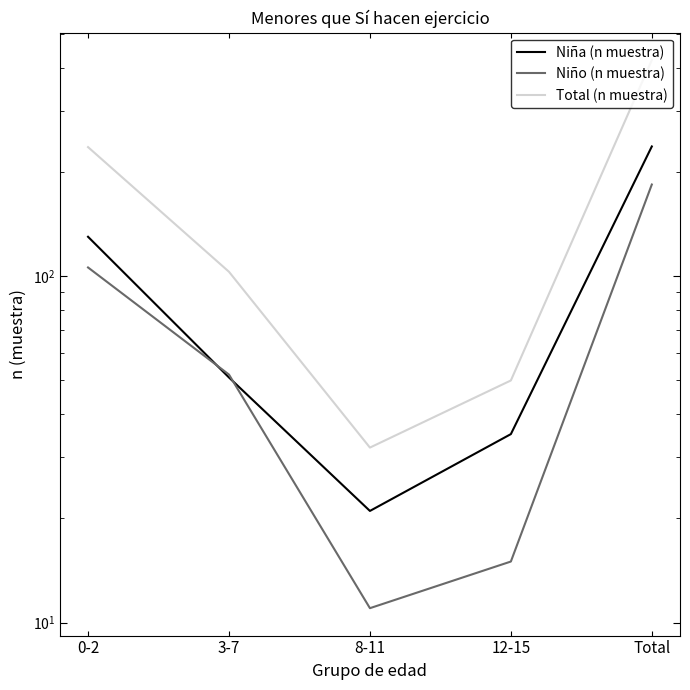

What is the value of the Niño (n muestra) point at the 4th from the left?

15